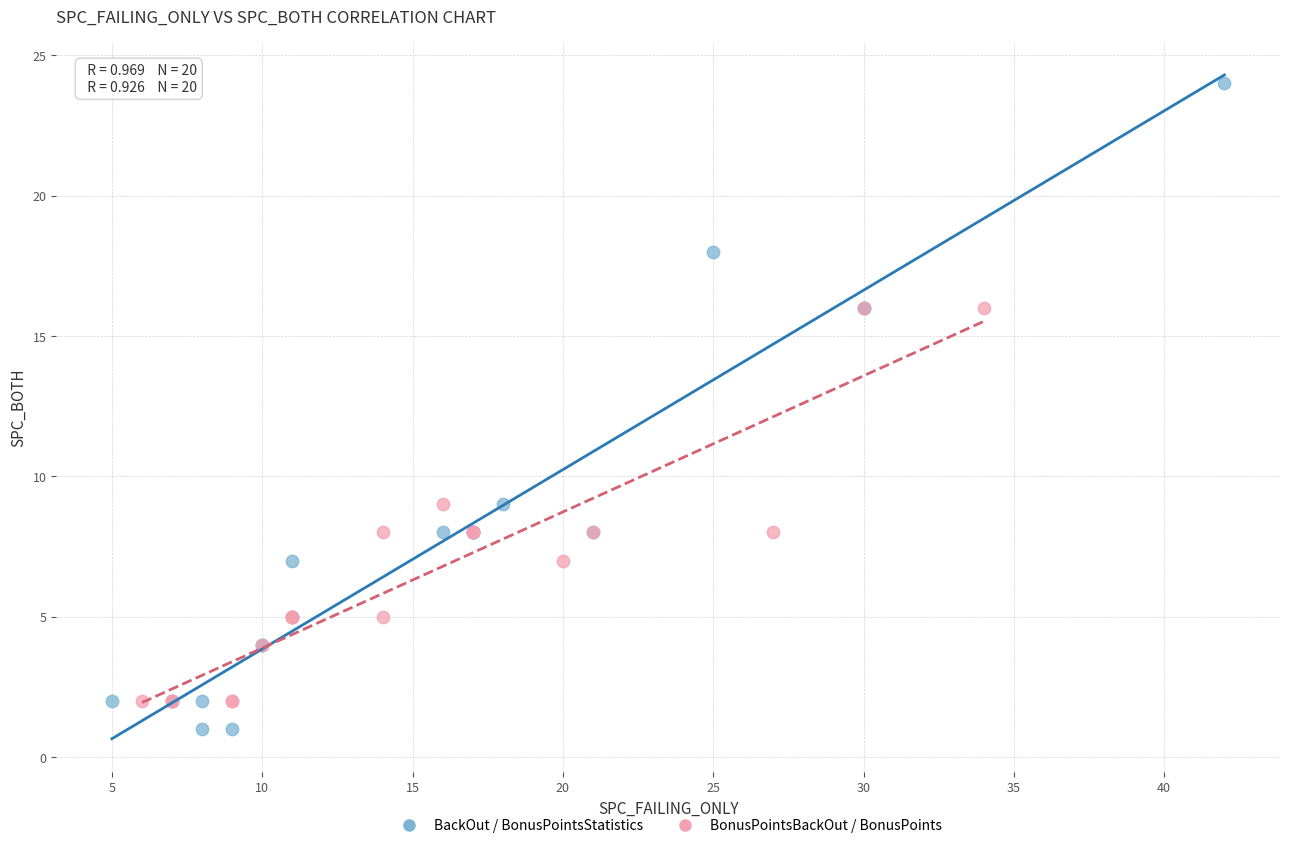

Which series reaches the maximum Y coordinate?

BackOut / BonusPointsStatistics